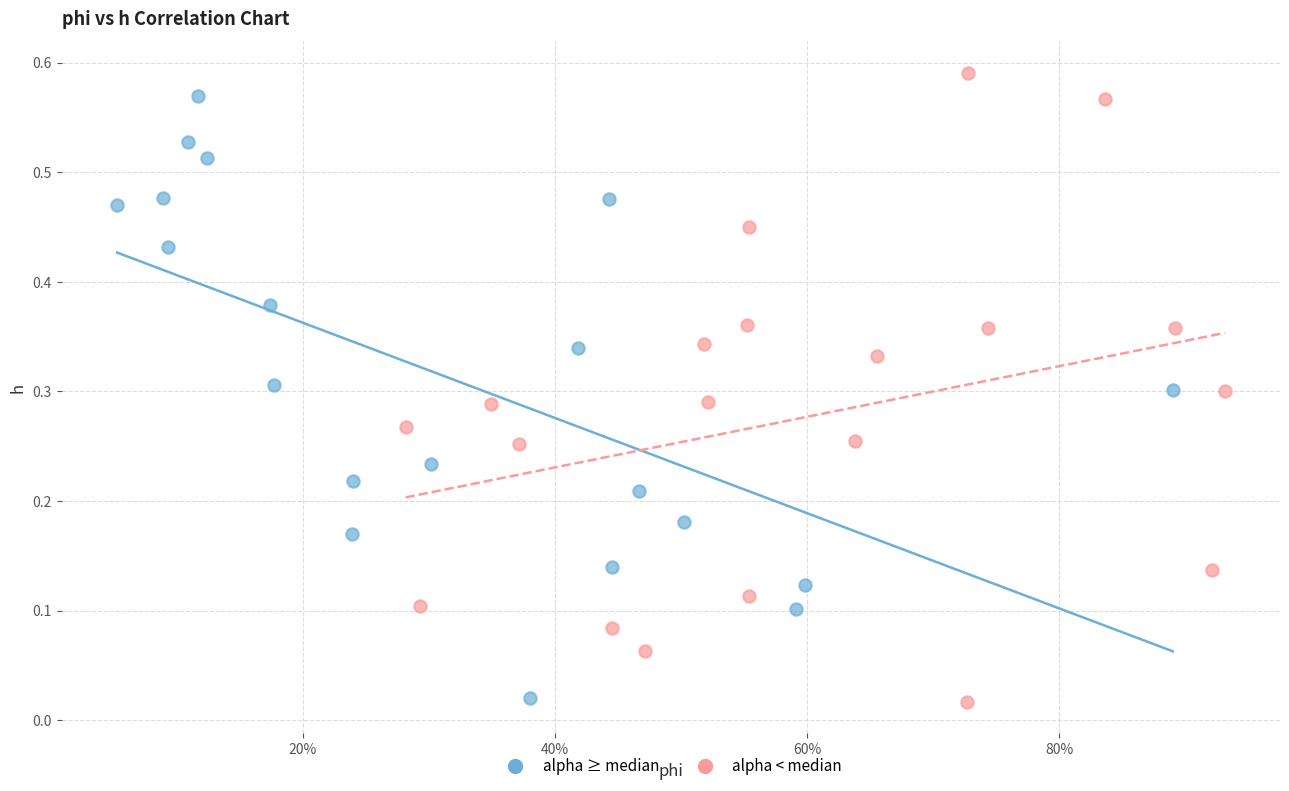

Which series has the widest spread of Y values?

alpha < median